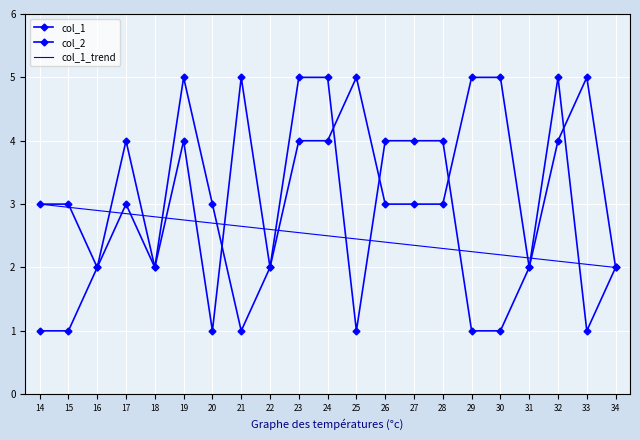

Reading left to right, list all the values displayed in this chart.

col_1: 14=3	15=3	16=2	17=4	18=2	19=5	20=3	21=1	22=2	23=5	24=5	25=1	26=4	27=4	28=4	29=1	30=1	31=2	32=5	33=1	34=2
col_2: 14=1	15=1	16=2	17=3	18=2	19=4	20=1	21=5	22=2	23=4	24=4	25=5	26=3	27=3	28=3	29=5	30=5	31=2	32=4	33=5	34=2